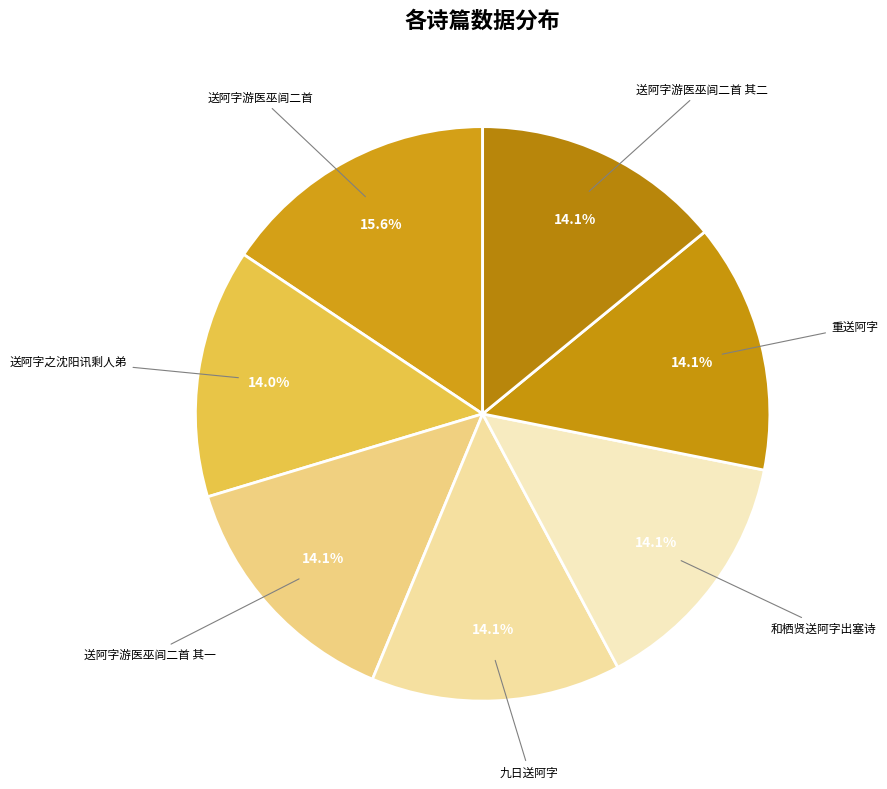

To the nearest percent, what is the difference between the largest and smallest slice percentages?

2%